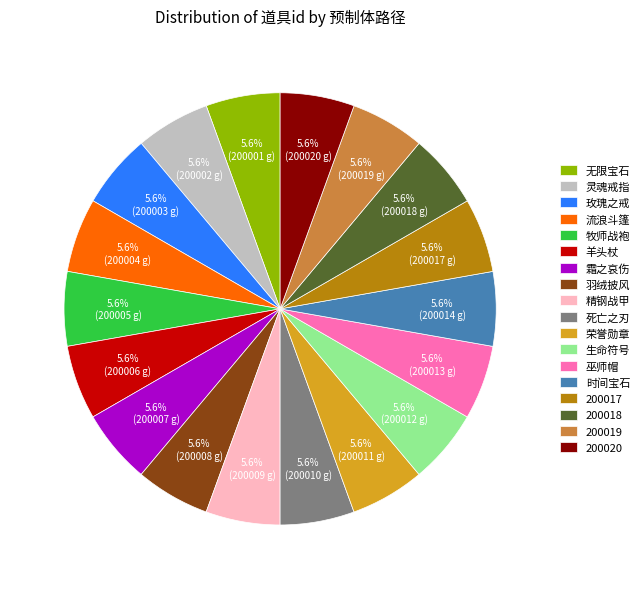

To the nearest percent, what is the average slice percentage?

6%